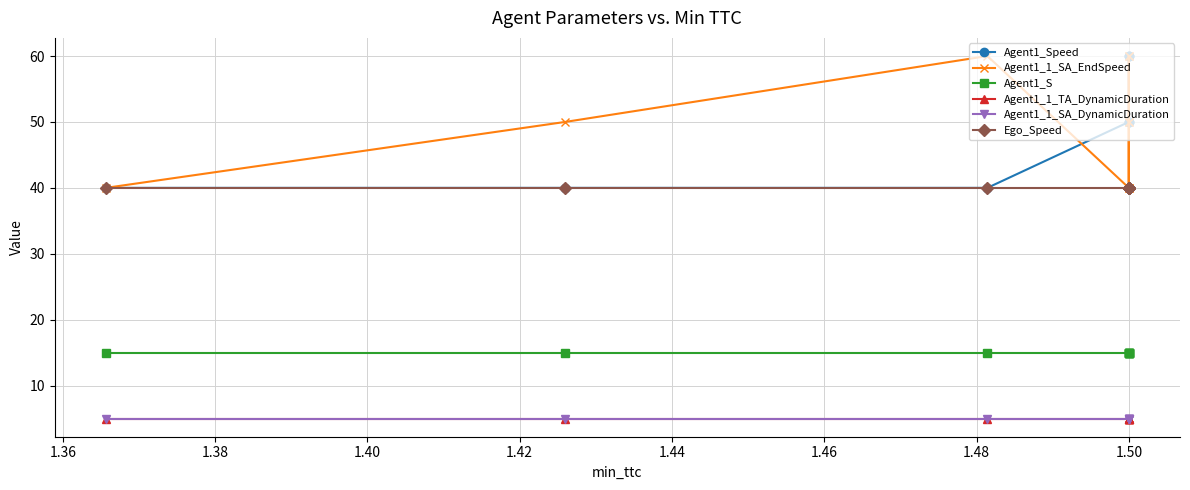

Is the value of Ego_Speed at 1.48 greater than the value of Agent1_Speed at 1.42?

No